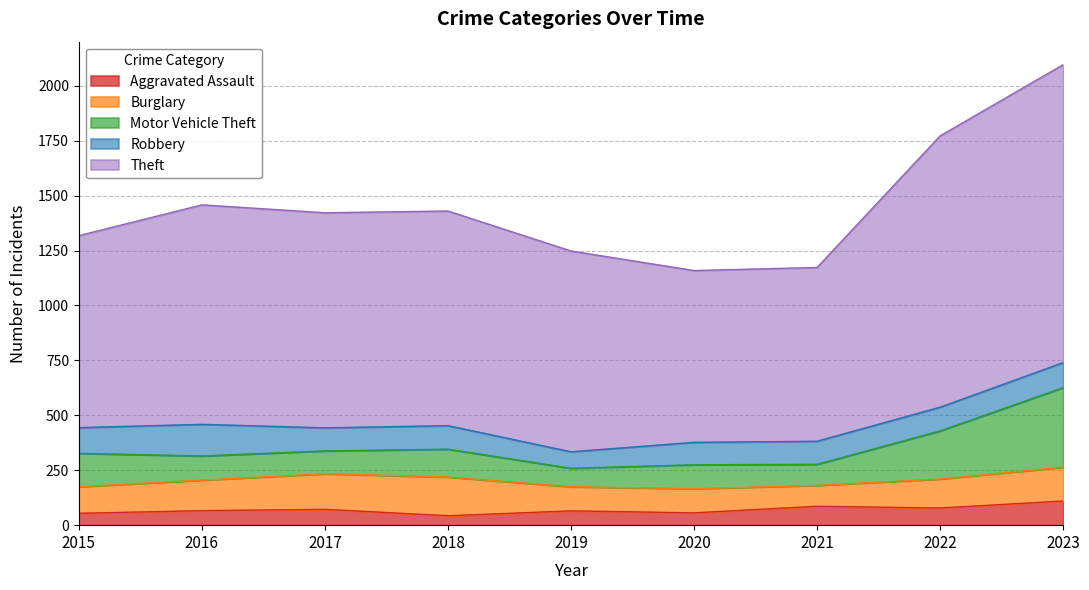

What is the value of the Theft point at the 5th from the left?

914